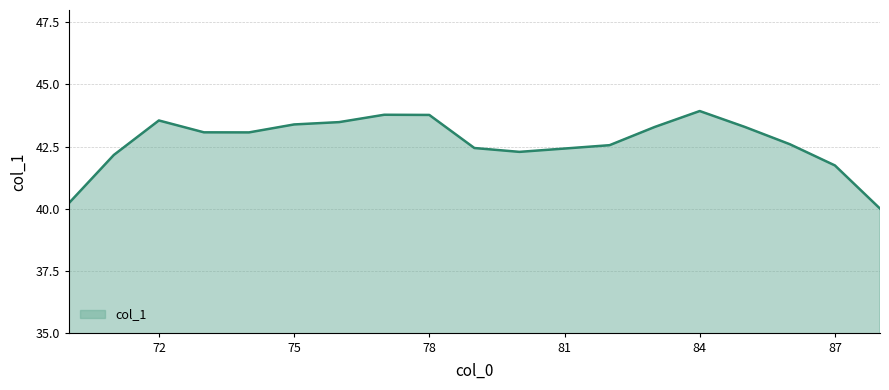

How many lines are shown in the chart?

1